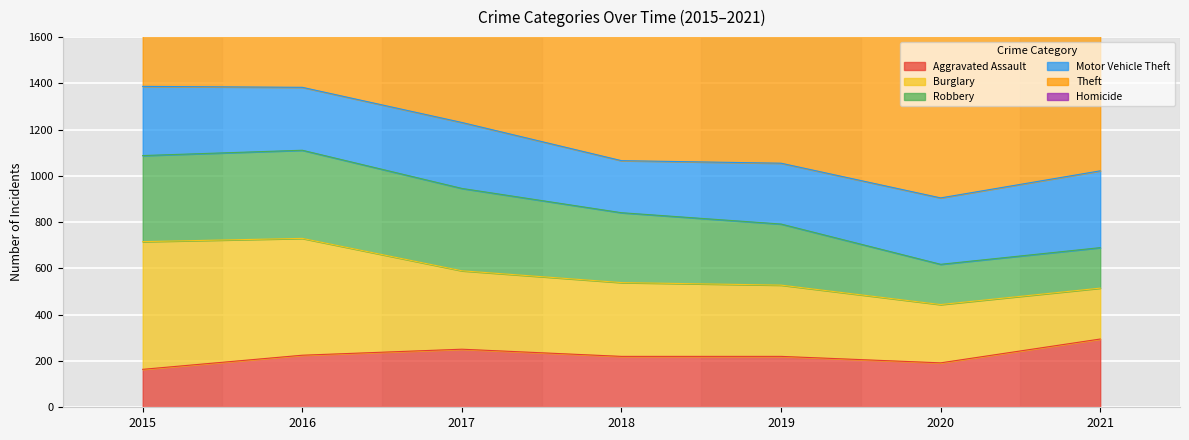

At which label does Homicide first exceed 27?

2016